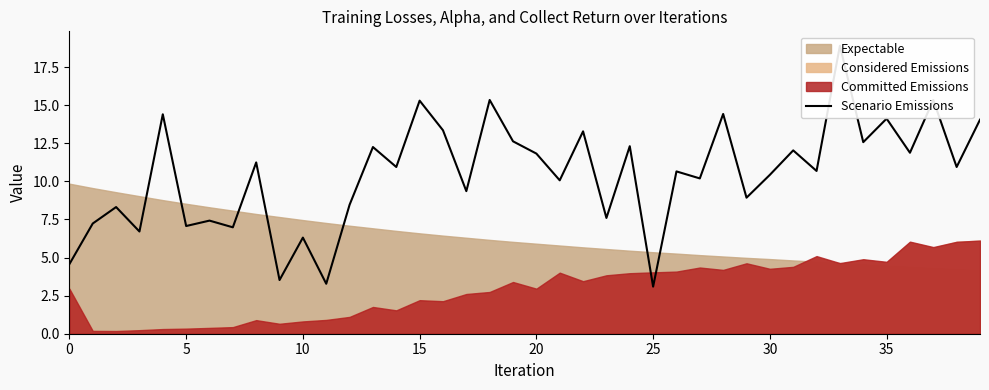

Where is the data nearest to the value 10?

21